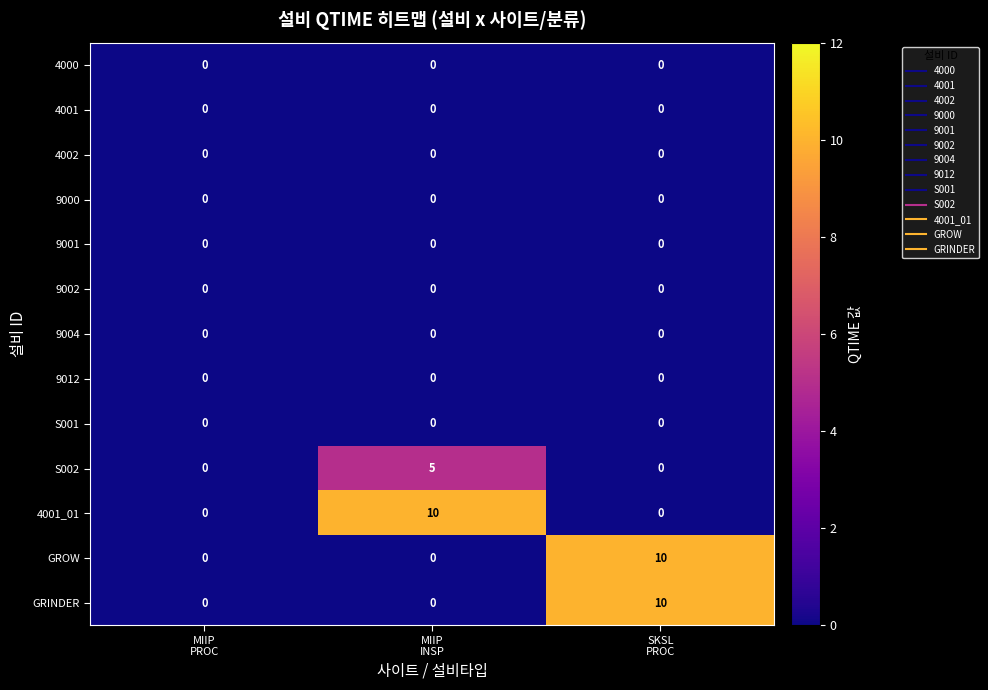

What is the greatest value displayed?

10